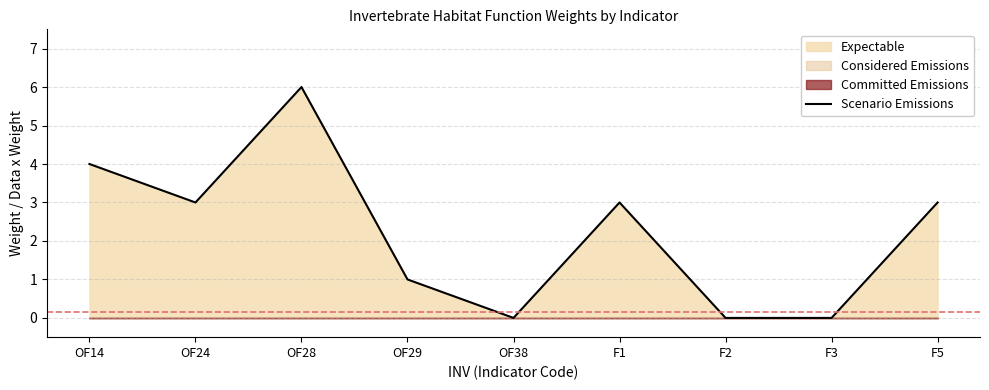

Reading left to right, extract all data points from this chart.

4	3	6	1	0	3	0	0	3